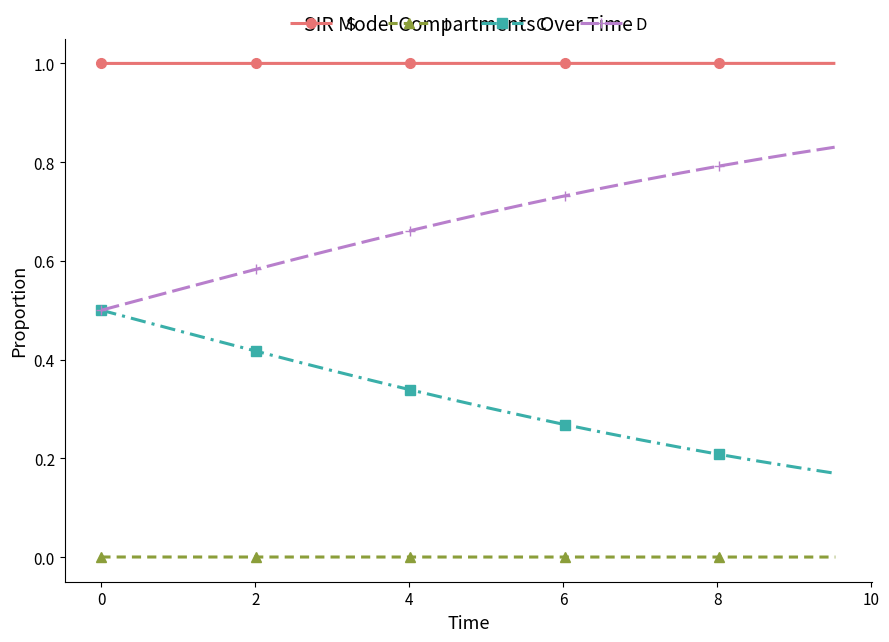

True or false: D and I intersect in this chart.

False